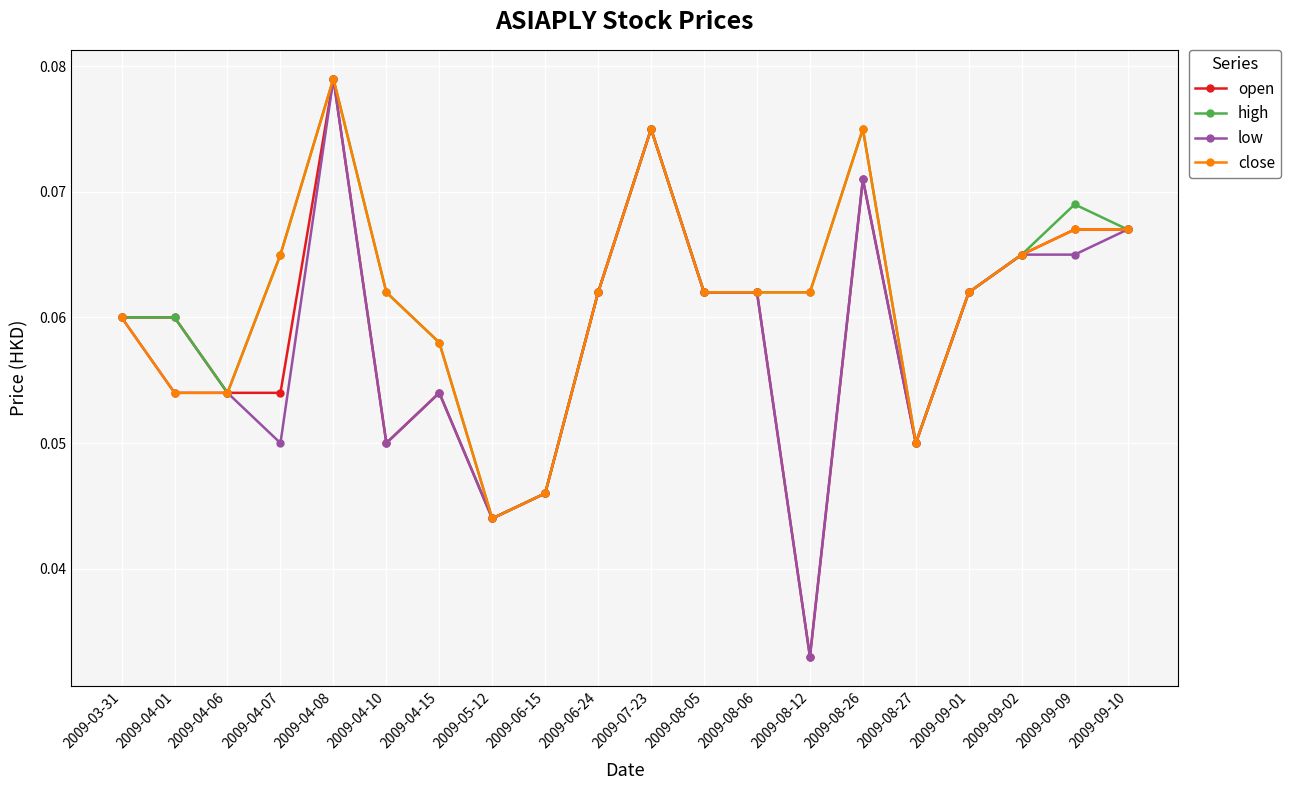

True or false: open has more than 1 interior local peaks.

True